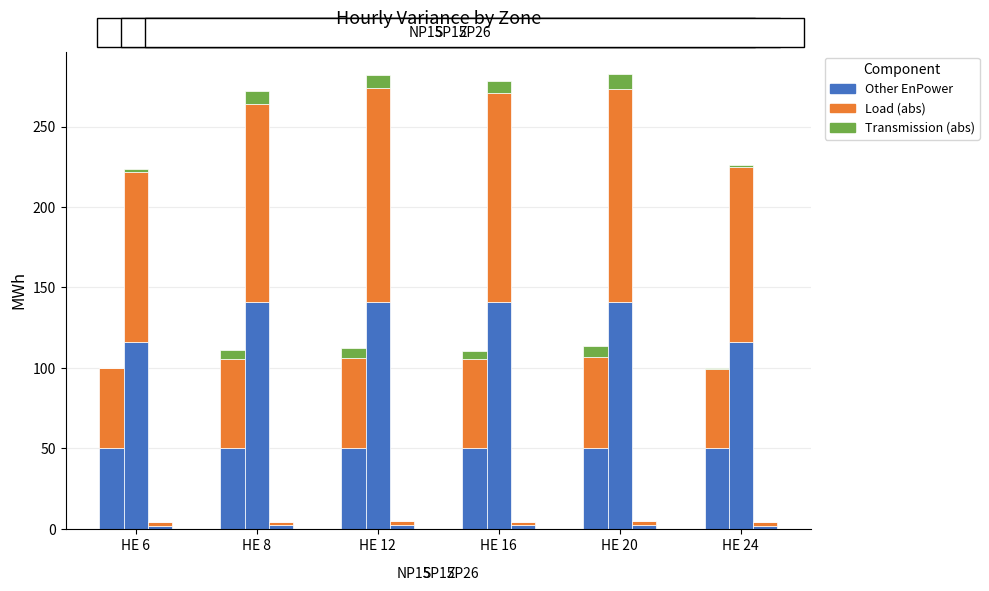

What is the difference between the maximum and second lowest values in the Load (abs) series?

6.8